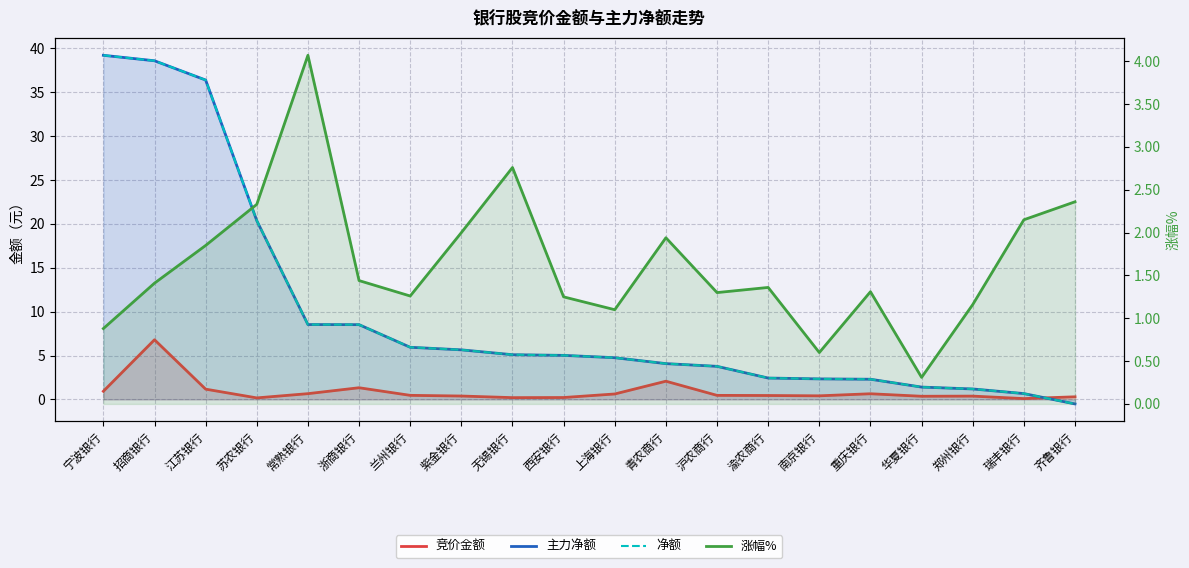

Where does the 竞价金额 series first go above 456751?

宁波银行